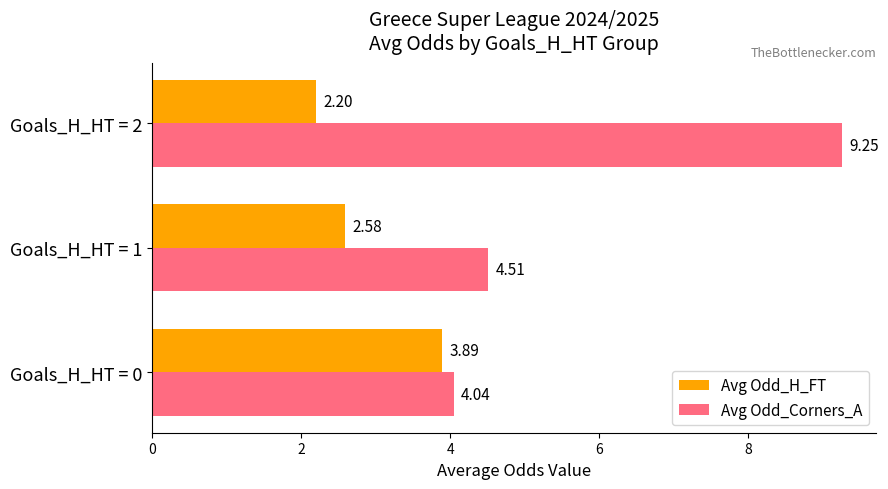

What is the difference between the Avg Odd_H_FT values at Goals_H_HT = 0 and Goals_H_HT = 2?

1.7